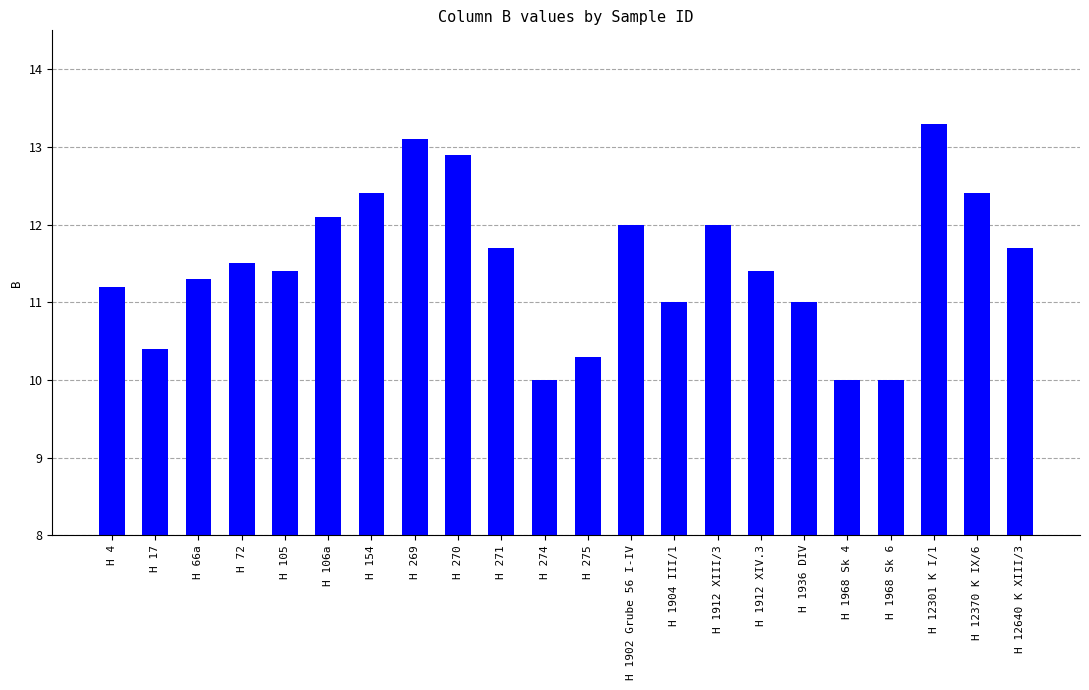

True or false: the data shows 17.3 at H 1912 XIII/3.

False